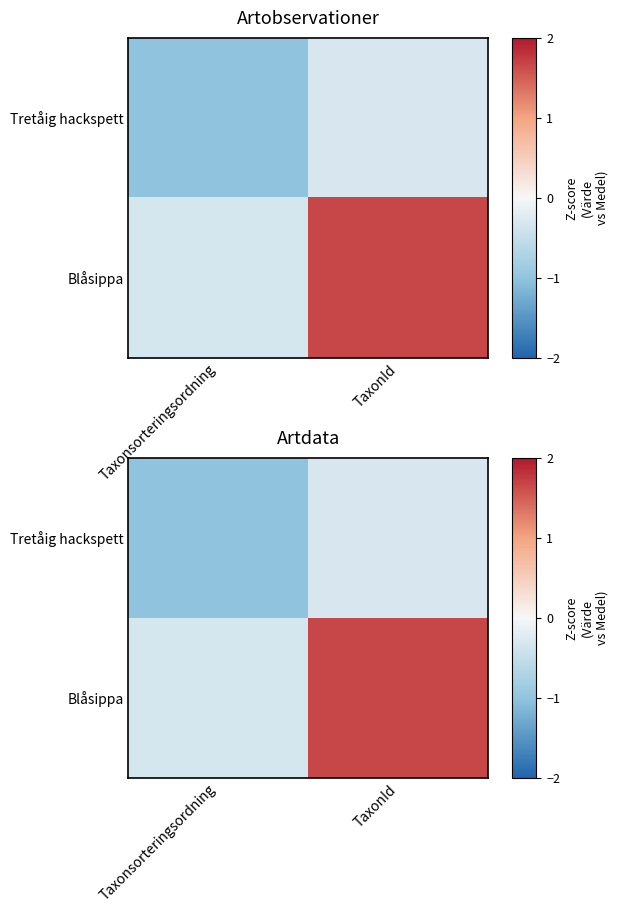

What is the total value across all series at TaxonId?

1.4